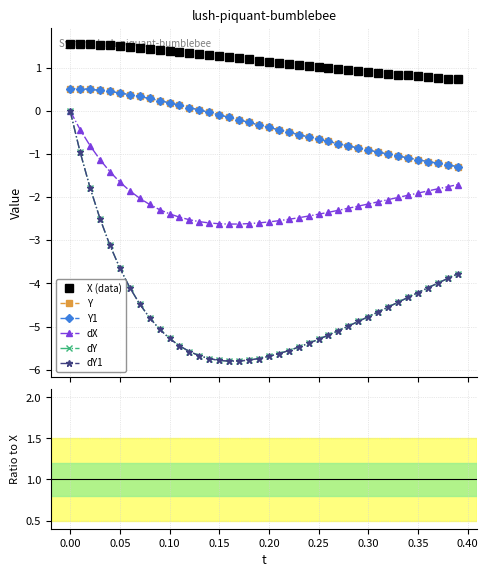

At 0.00, list the series in order from largest to smallest.

X (data), Y, Y1, dX, dY, dY1